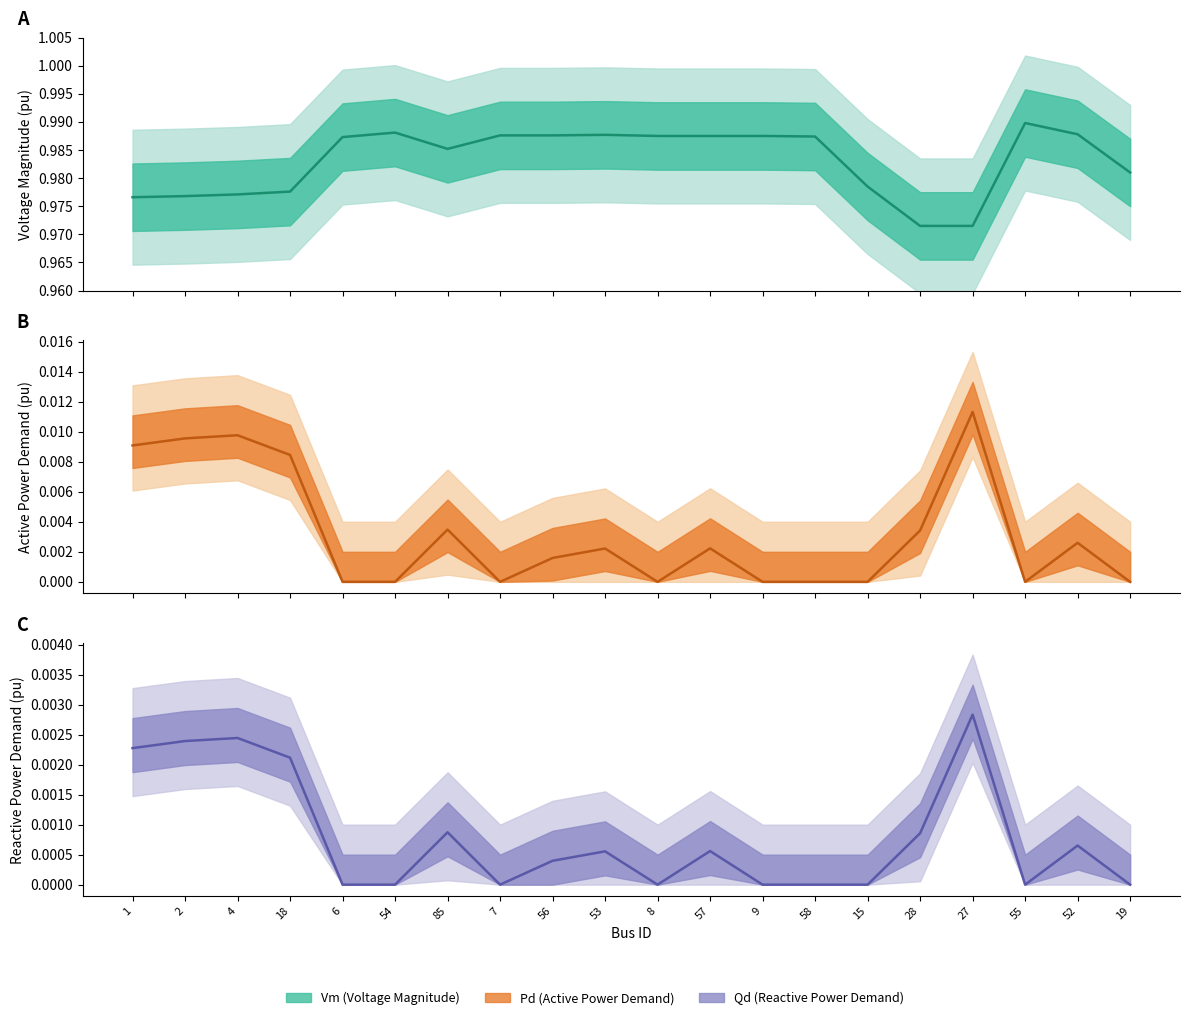

At which category does Pd reach its first local valley?

7